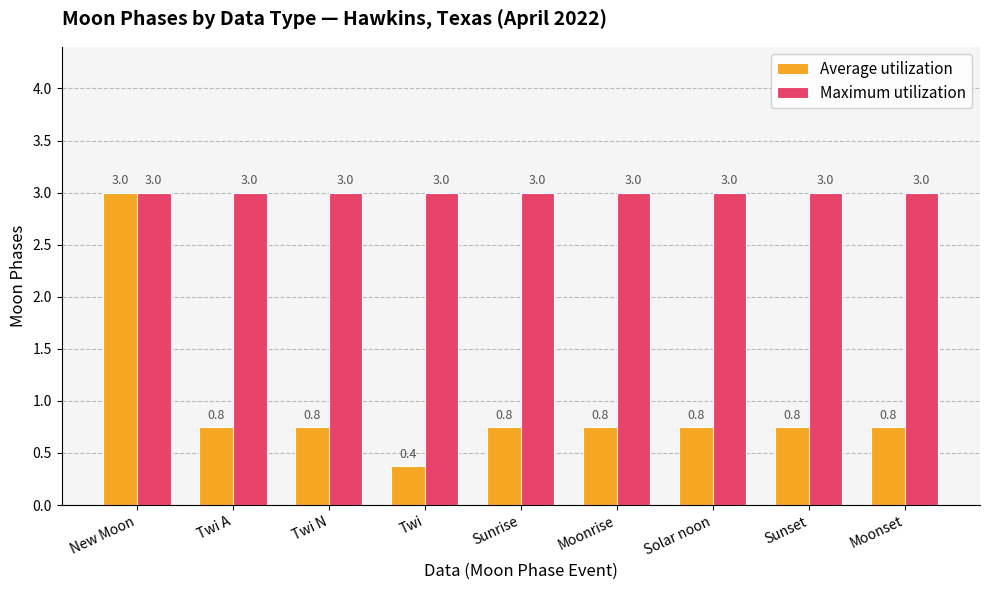

Rank the series by their average value, from highest to lowest.

Maximum utilization, Average utilization